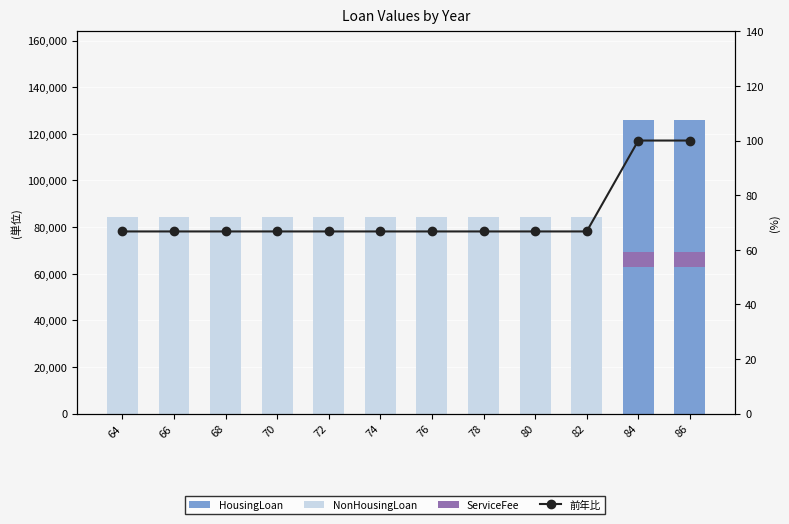

Rank the series at 78 from highest to lowest value.

NonHousingLoan, 前年比, HousingLoan, ServiceFee